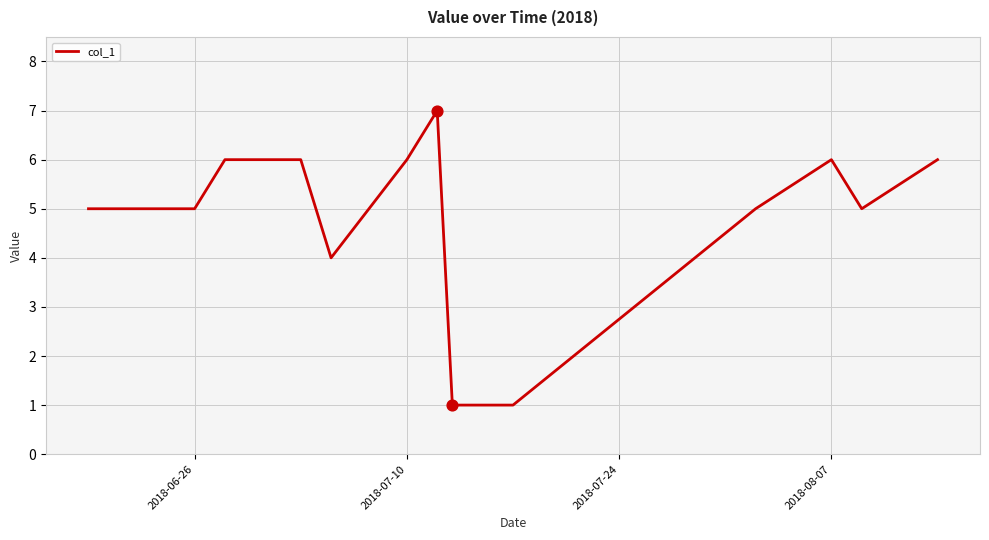

What is the greatest value displayed?

7